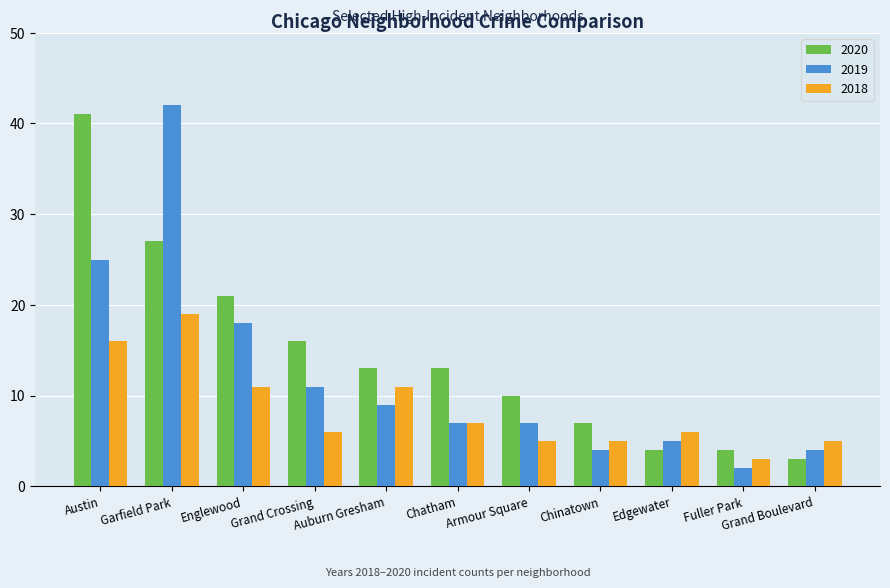

The 2018 series shows 7 at Chatham. True or false?

True